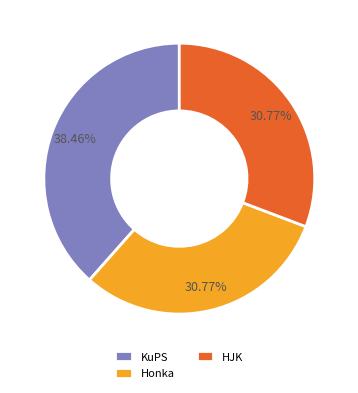

How many segments does this pie chart have?

3